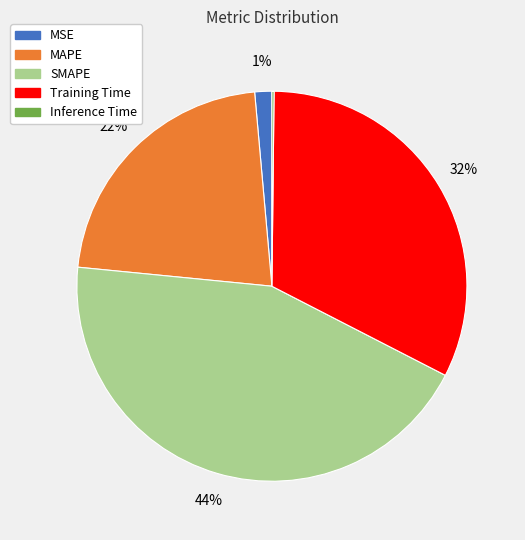

To the nearest percent, what is the average slice percentage?

20%